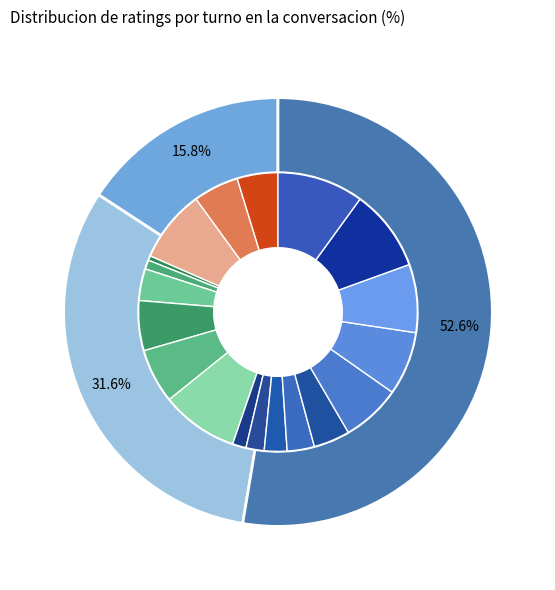

Rank the categories by value from highest to lowest.

Rating 4, Rating 3, Rating 2